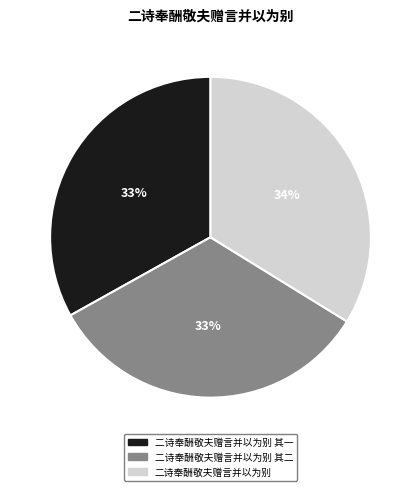

What percentage is the 二诗奉酬敬夫赠言并以为别 其一 slice, to the nearest percent?

33%